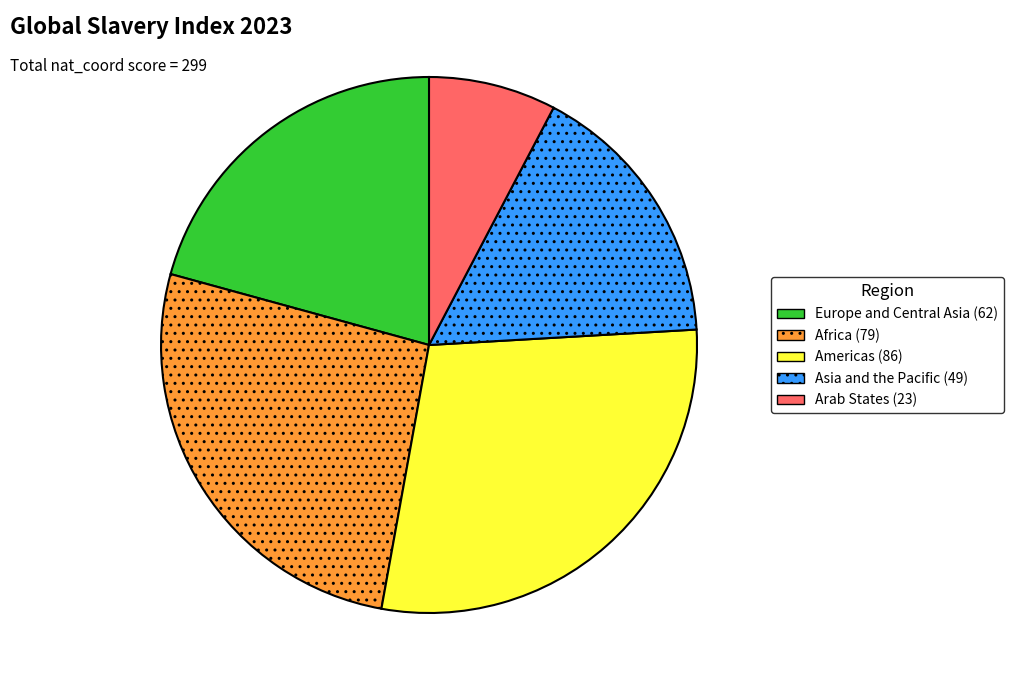

Is Europe and Central Asia the majority of the pie?

No